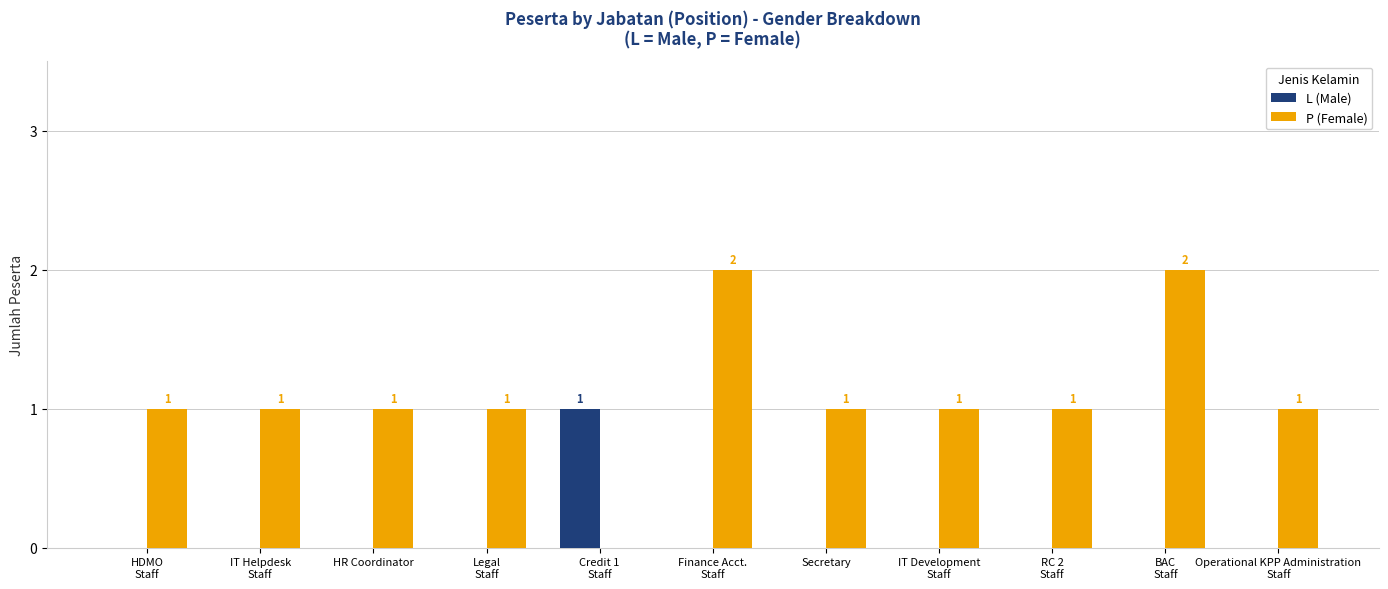

What is the sum of all P (Female) values?

12